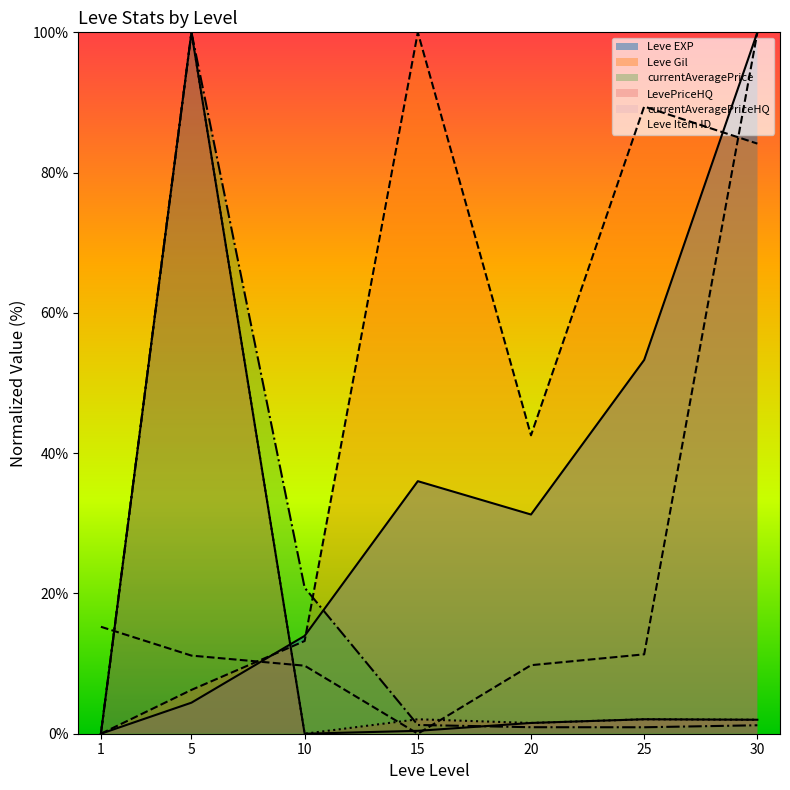

What is the value of the LevePriceHQ point at the 2nd from the left?

100.0